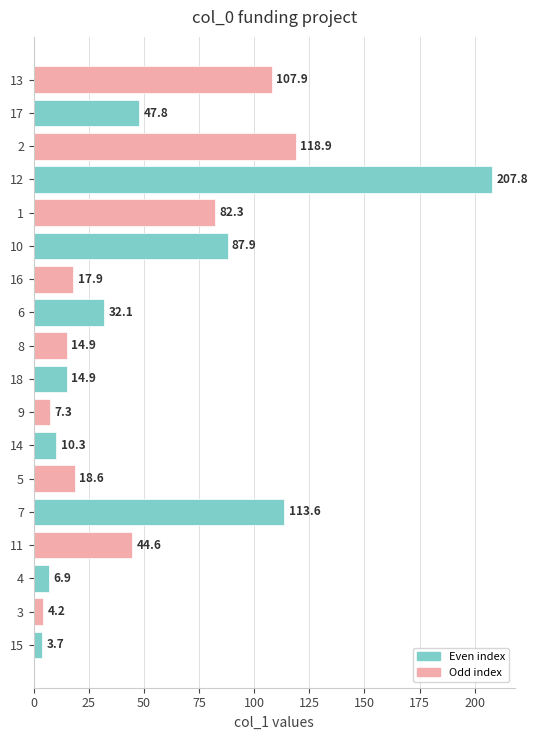

The chart shows a value of 28.7 at 13. True or false?

False